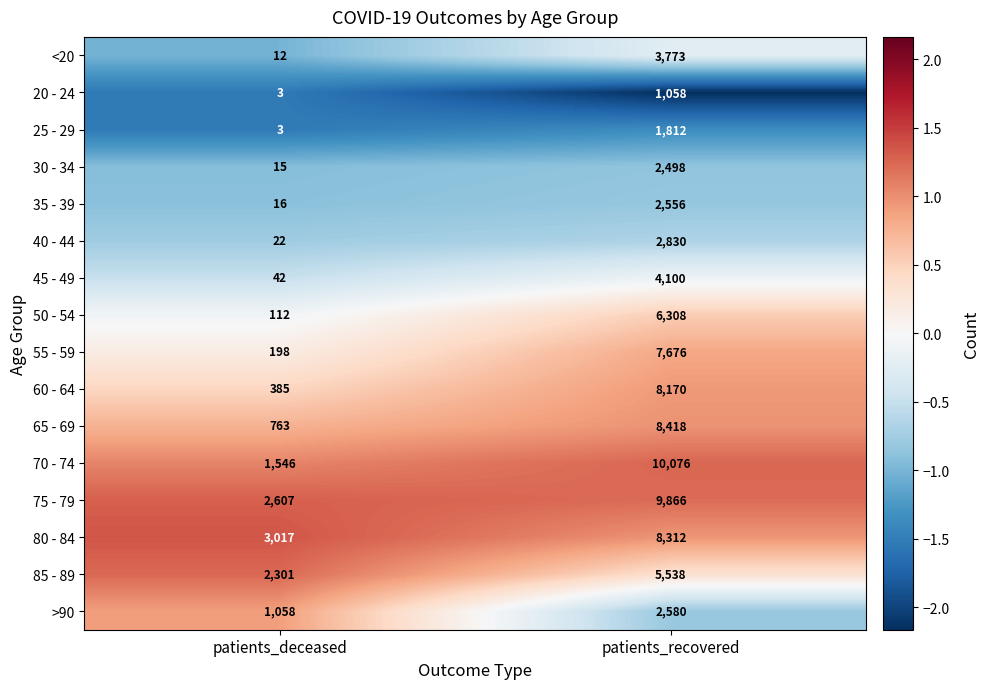

True or false: 25 - 29 has a value of 3 at patients_deceased.

True